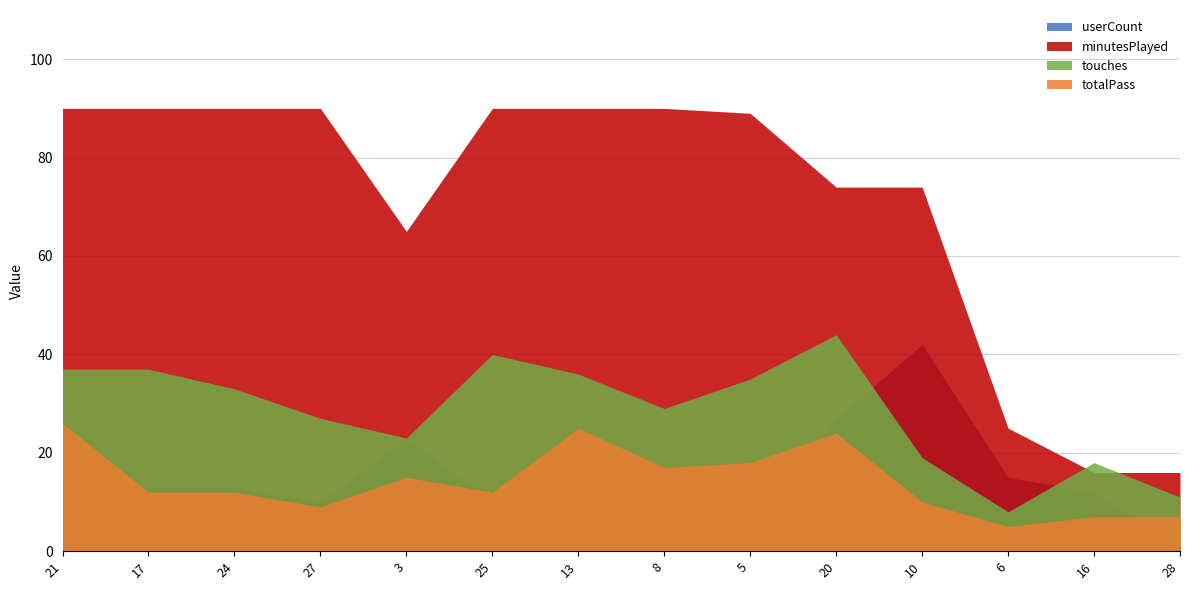

What position from the right is 27?

11